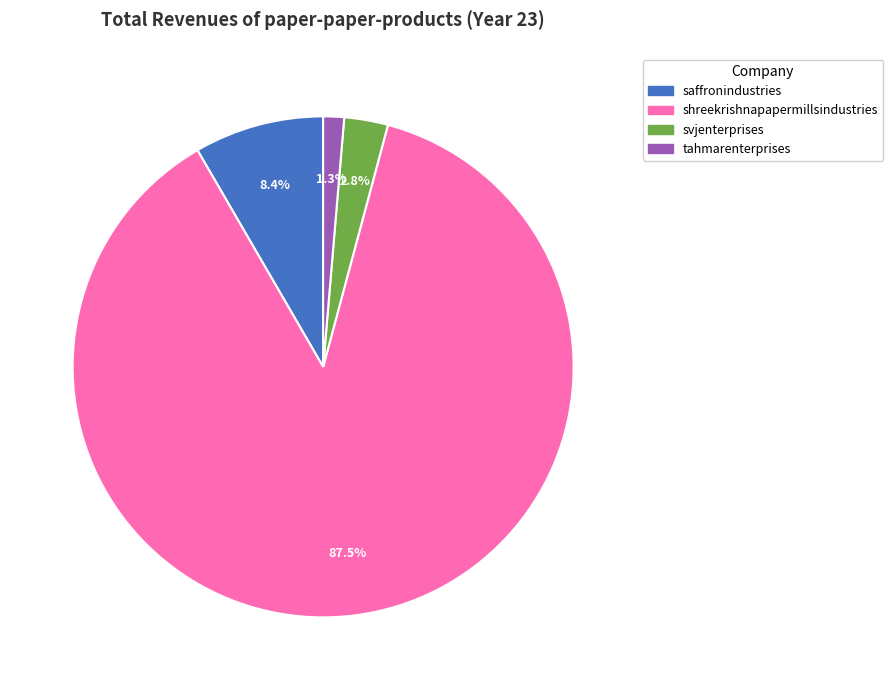

How many segments does this pie chart have?

4